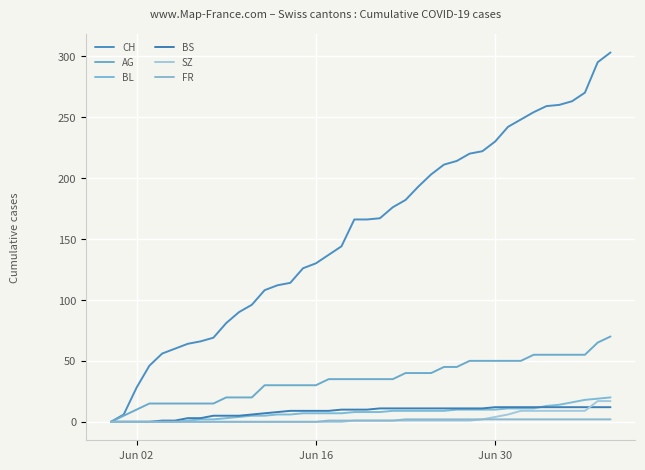

Reading right to left, extract all data points from this chart.

CH: 303	295	270	263	260	259	254	248	242	230	222	220	214	211	203	193	182	176	167	166	166	144	137	130	126	114	112	108	96	90	81	69	66	64	60	56	46	28	6	0
AG: 70	65	55	55	55	55	55	50	50	50	50	50	45	45	40	40	40	35	35	35	35	35	35	30	30	30	30	30	20	20	20	15	15	15	15	15	15	10	5	0
BL: 20	19	18	16	14	13	11	11	11	10	10	10	10	9	9	9	9	9	8	8	8	7	7	7	7	6	6	5	5	4	3	2	2	1	0	0	0	0	0	0
BS: 12	12	12	12	12	12	12	12	12	12	11	11	11	11	11	11	11	11	11	10	10	10	9	9	9	9	8	7	6	5	5	5	3	3	1	1	0	0	0	0
SZ: 17	17	9	9	9	9	9	9	6	4	2	1	1	1	1	1	1	1	1	1	1	0	0	0	0	0	0	0	0	0	0	0	0	0	0	0	0	0	0	0
FR: 2	2	2	2	2	2	2	2	2	2	2	2	2	2	2	2	2	1	1	1	1	1	1	0	0	0	0	0	0	0	0	0	0	0	0	0	0	0	0	0